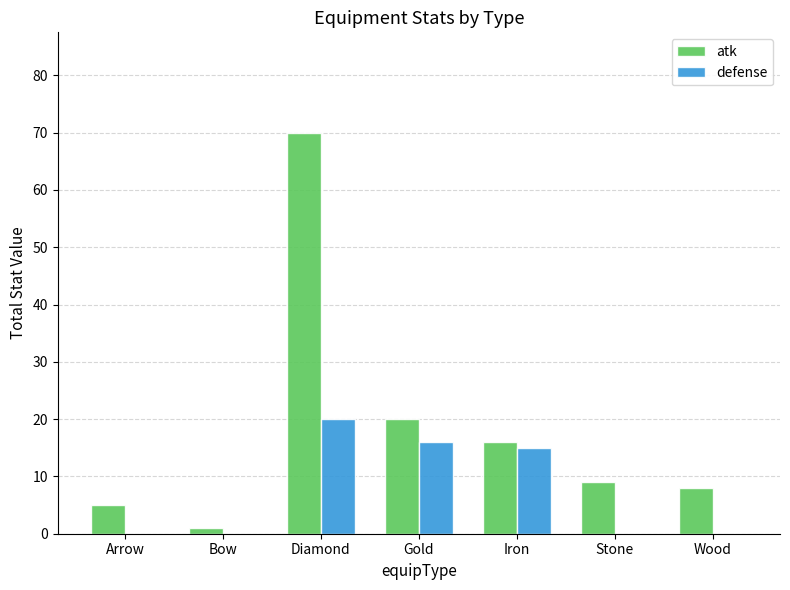

How many data points does each series have?

7